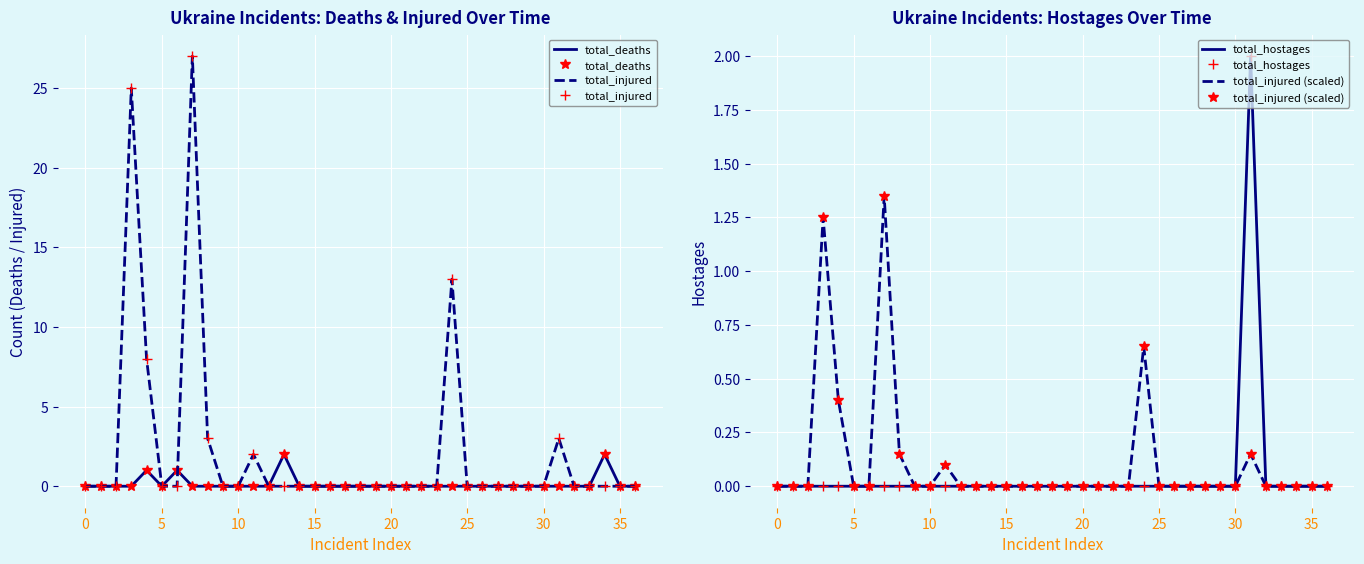

How many total_hostages values are between 0 and 1?

36